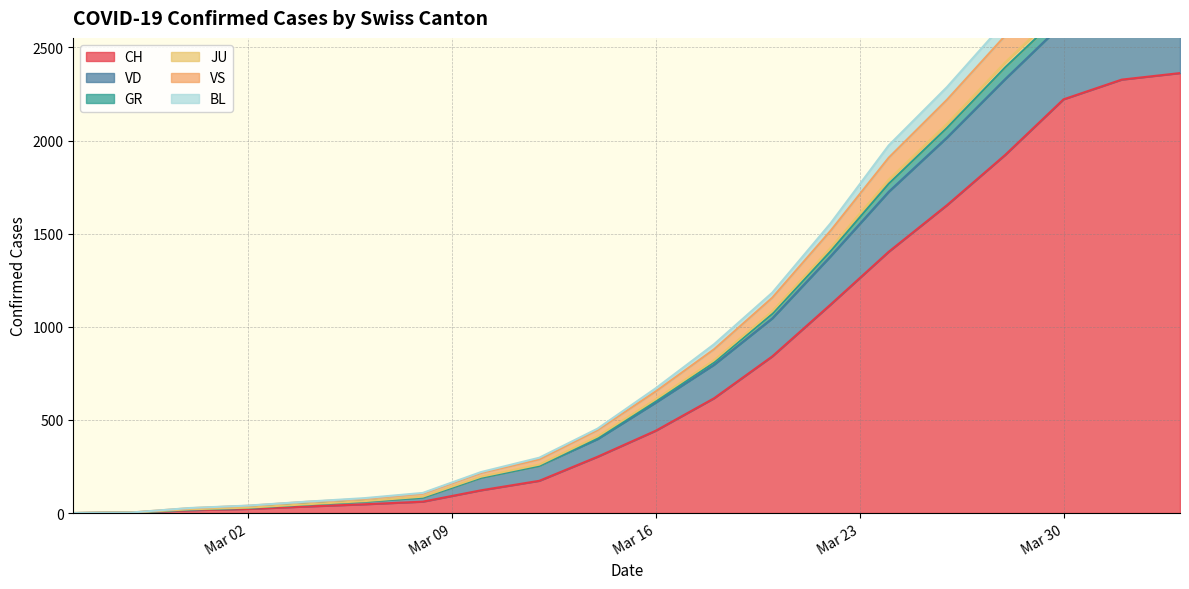

True or false: VD and BL cross at least once.

False